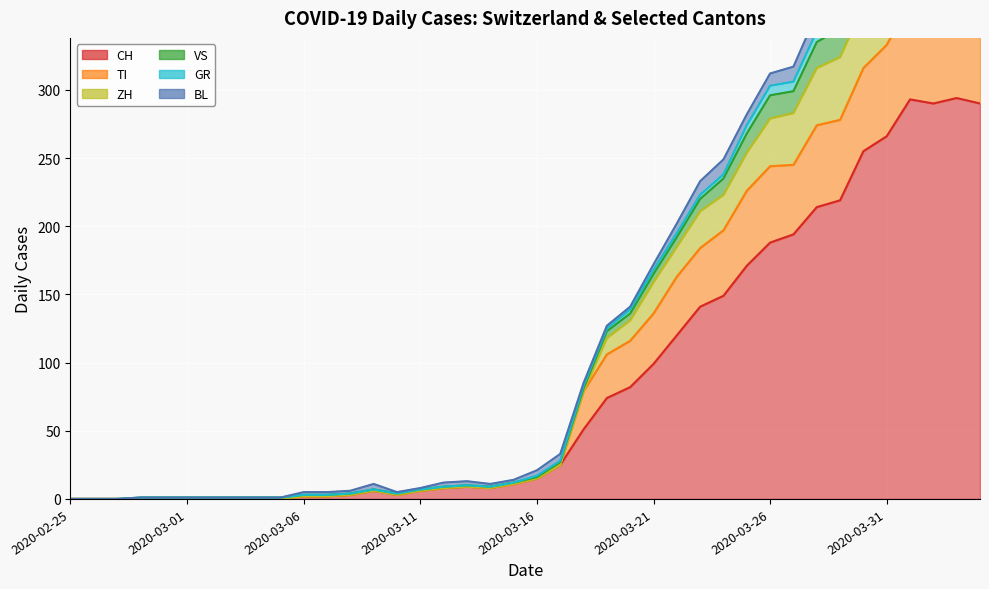

What is the label of the 16th point from the left?

2020-03-11